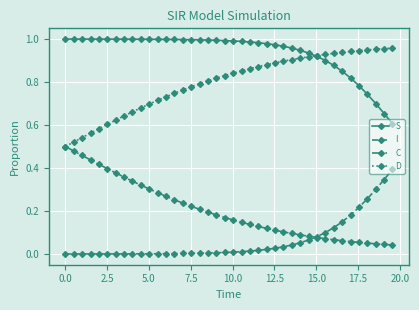

Rank the series by their average value, from lowest to highest.

I, C, D, S